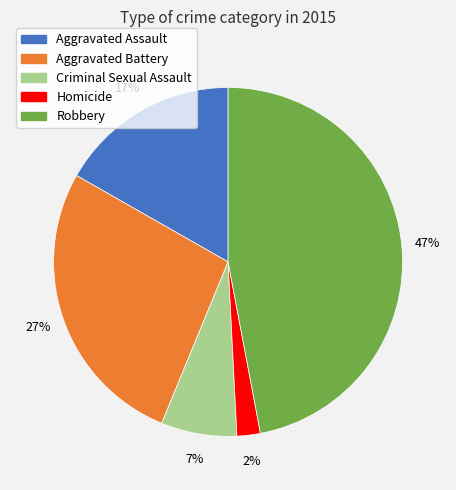

What is the ratio of the value at Robbery to the value at Aggravated Assault?

2.8